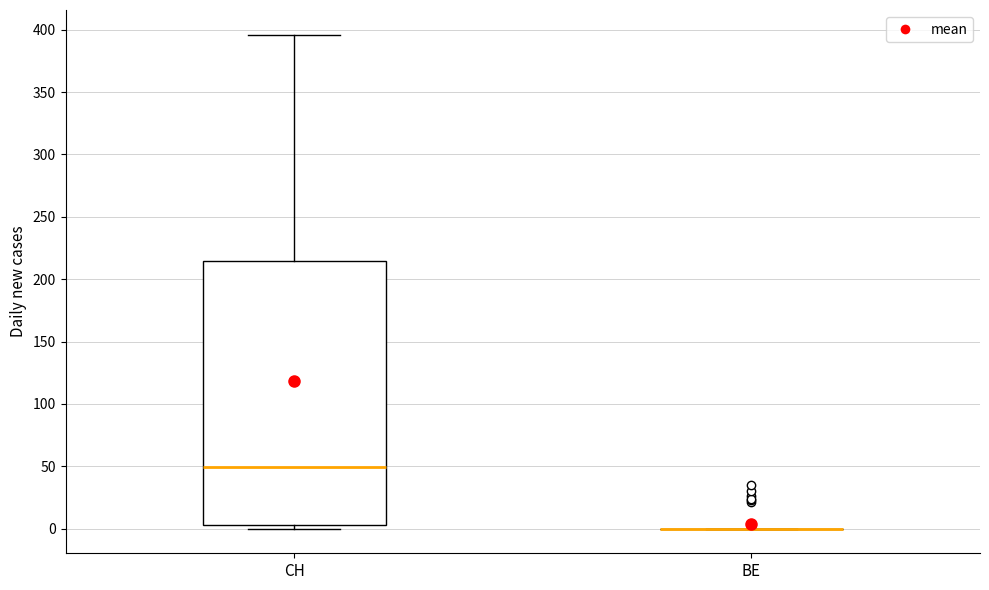

Reading left to right, transcribe this box plot: for each box, give where its median line is, the range the box spans, and where its two whiskers end, as read against the y-axis. The values are not printed on the chart, so give them approximately, as read against the axis.

CH: median 50, box 5 to 215, whiskers 0 to 395
BE: box collapsed to a line at 0, whiskers 0 to 0